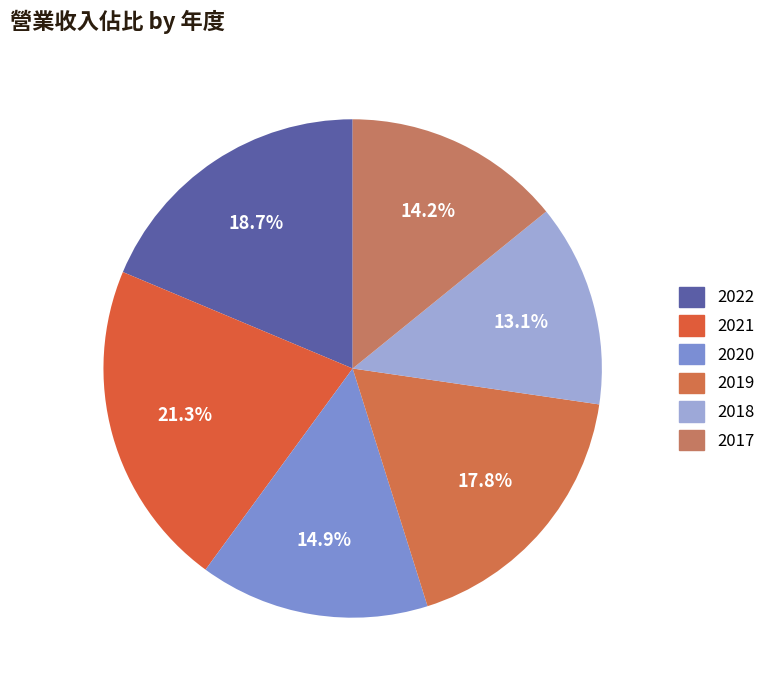

True or false: 2019 accounts for 24% of the total.

False